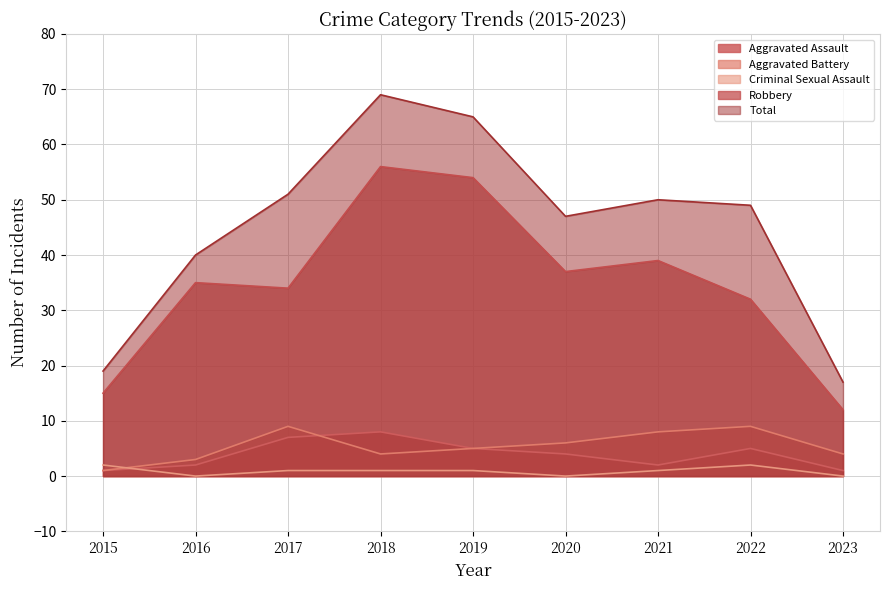

Count the Aggravated Assault values in the range 2 to 5.

5